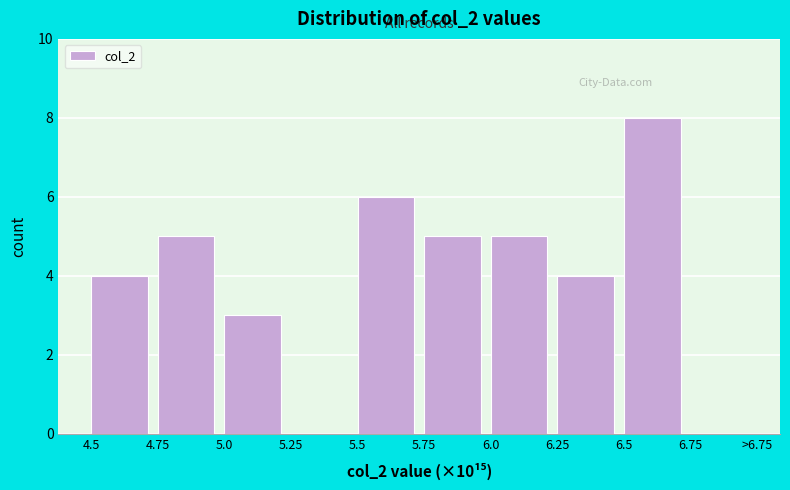

Reading left to right, extract all data points from this chart.

4.5=4	4.75=5	5.0=3	5.25=0	5.5=6	5.75=5	6.0=5	6.25=4	6.5=8	6.75=0